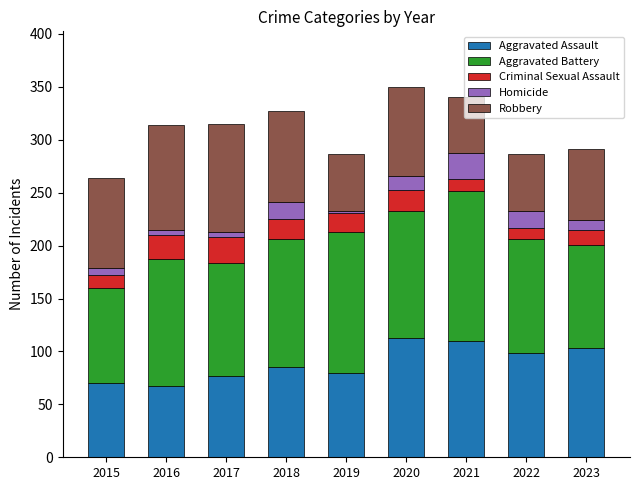

What is the difference between the maximum and minimum values in the Aggravated Assault series?

46